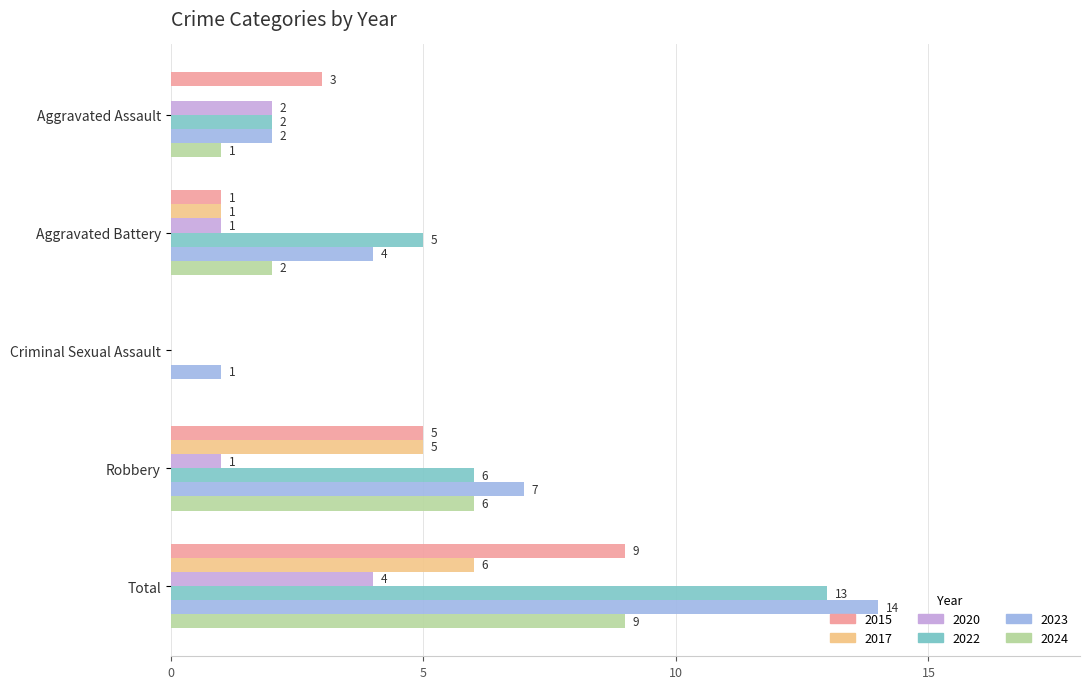

Which series has the largest total across all categories?

2023